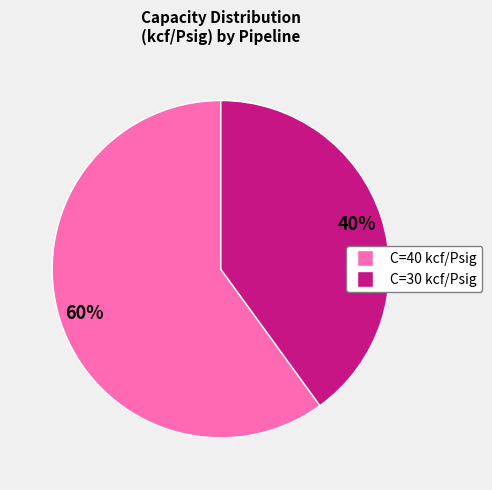

To the nearest percent, what is the average slice percentage?

50%